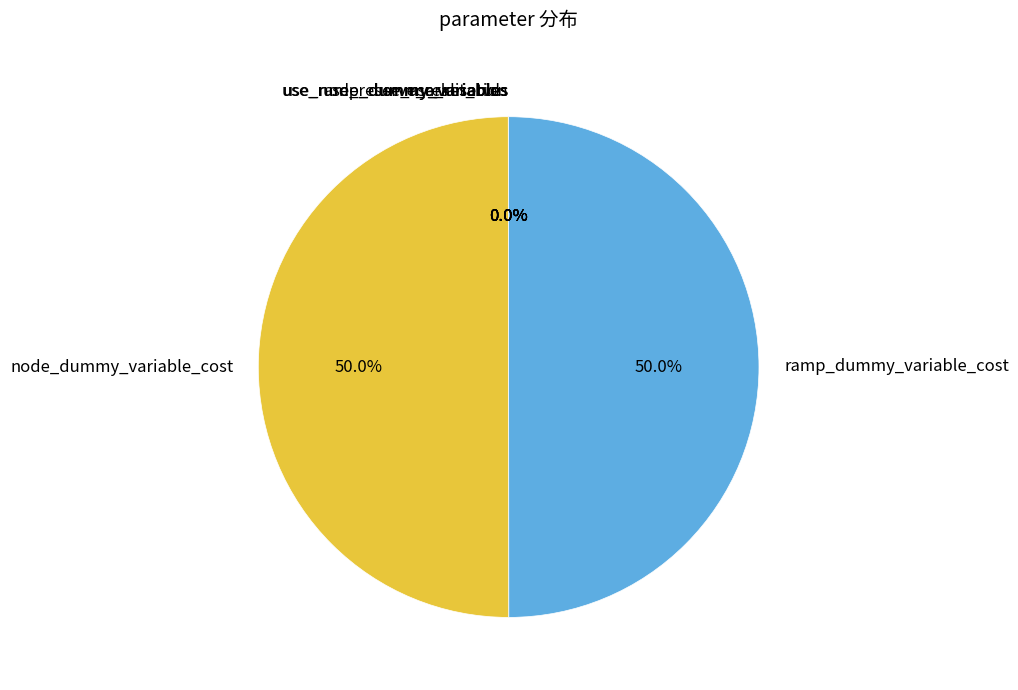

Does use_node_dummy_variables account for over 50% of the chart?

No